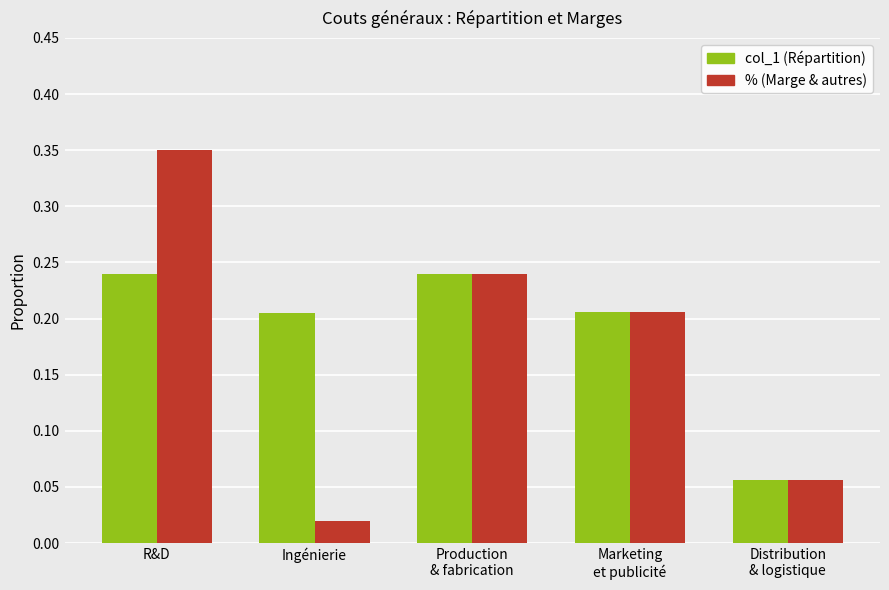

How many col_1 (Répartition) values are between 0 and 1?

5